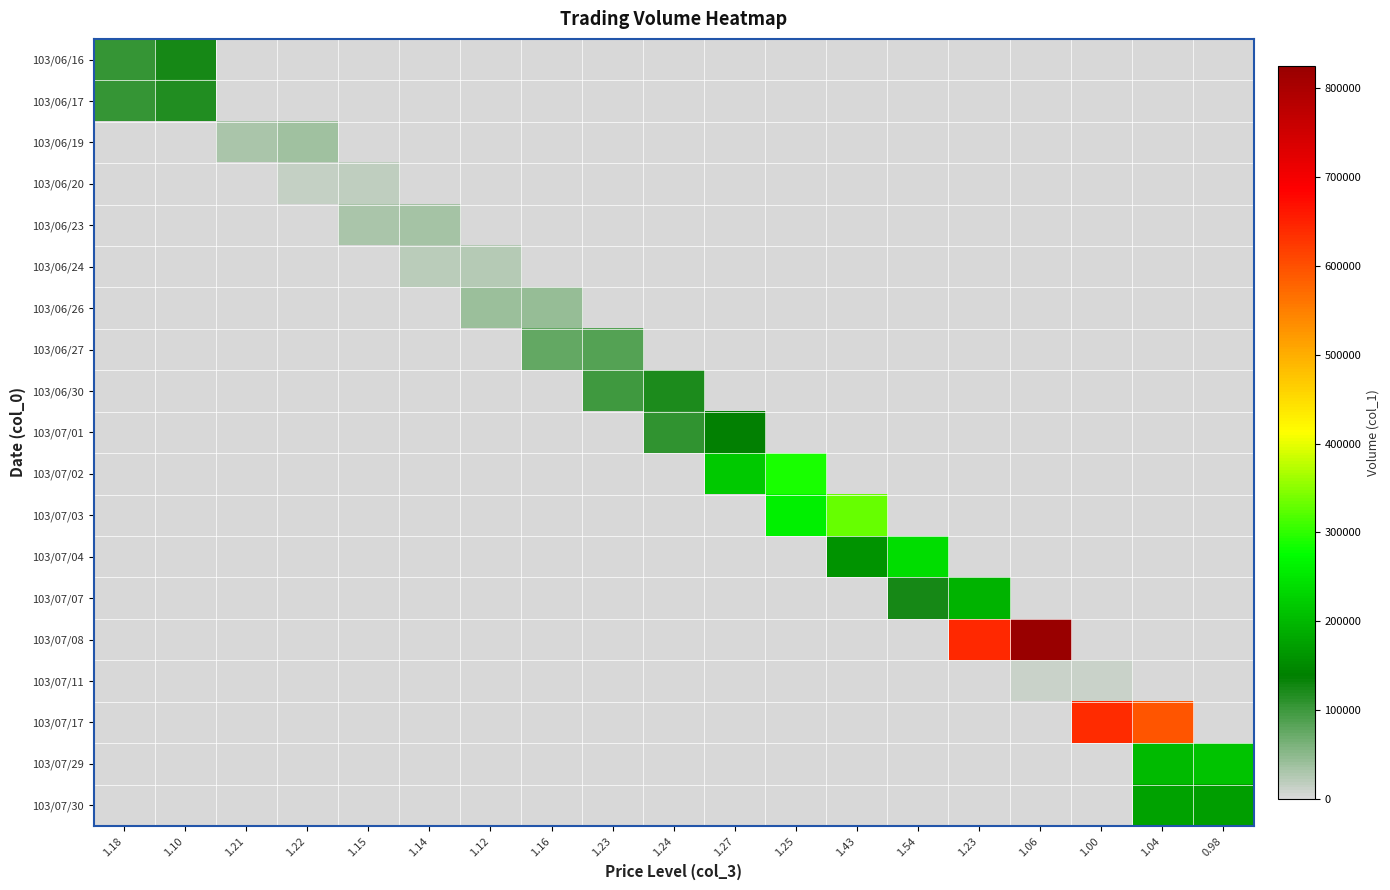

At which category is the sum across all series the highest?

1.04